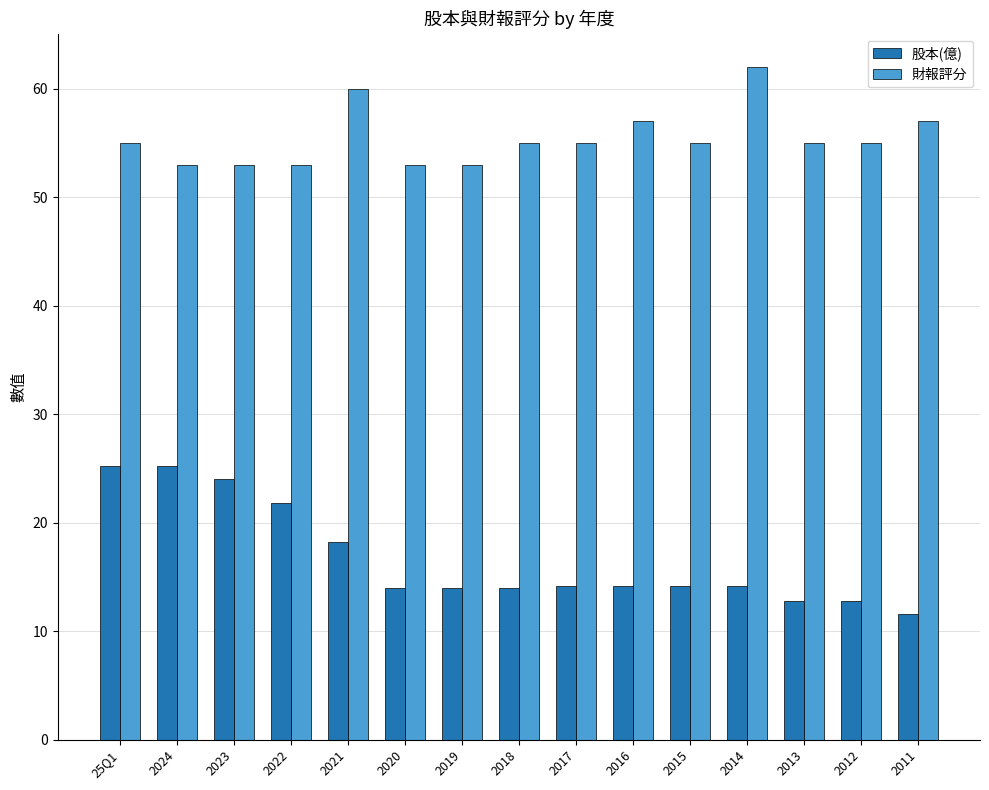

What is the spread (max minus min) of values at 25Q1?

29.8